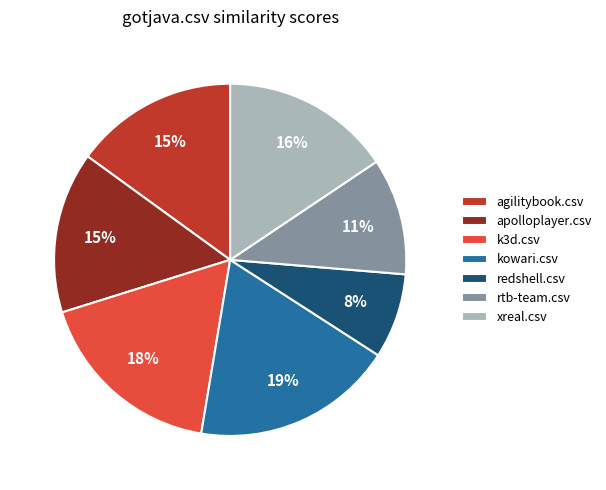

Does k3d.csv account for over 50% of the chart?

No